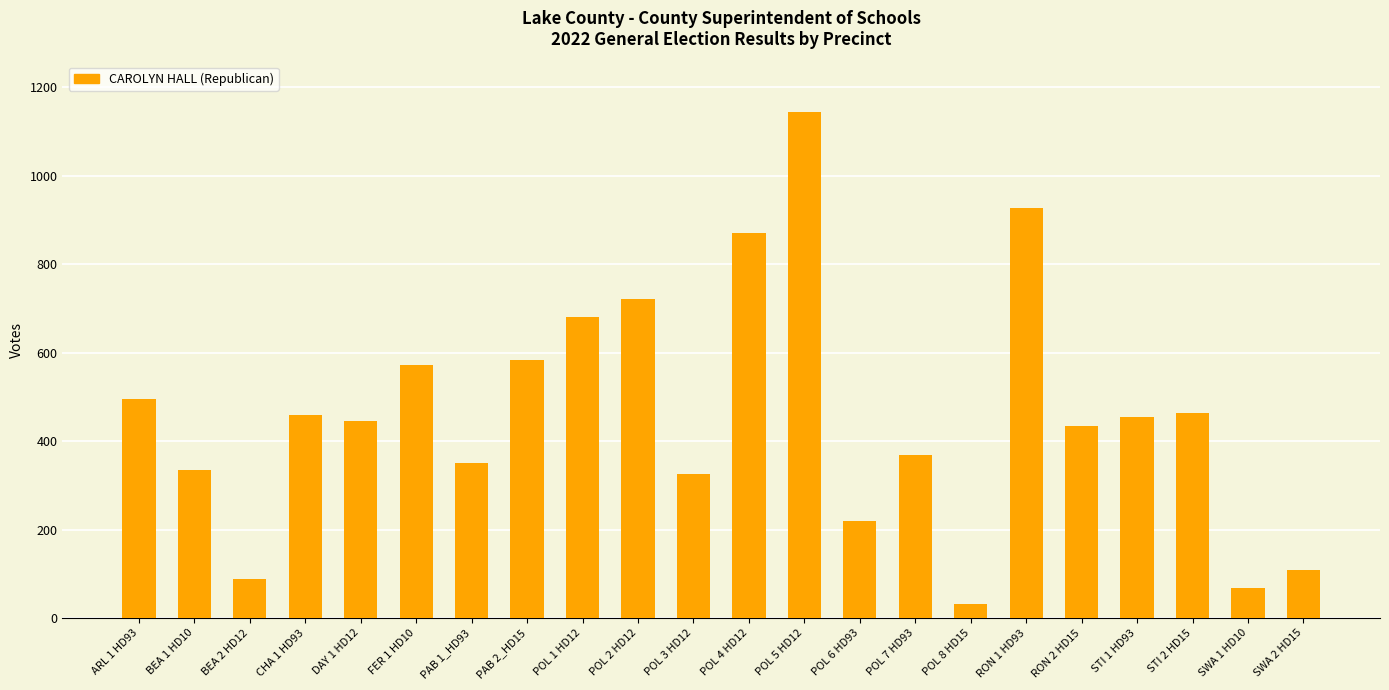

What is the approximate value at STI 2 HD15?

463